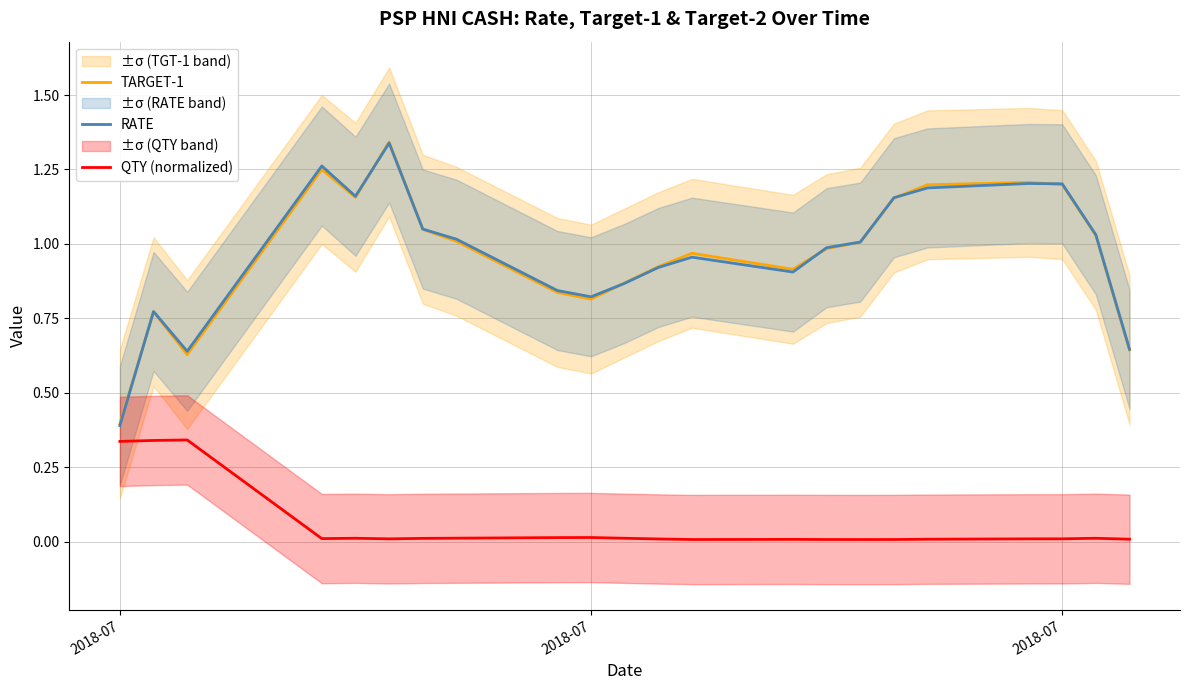

What is the average value of the QTY (normalized) series?

0.1